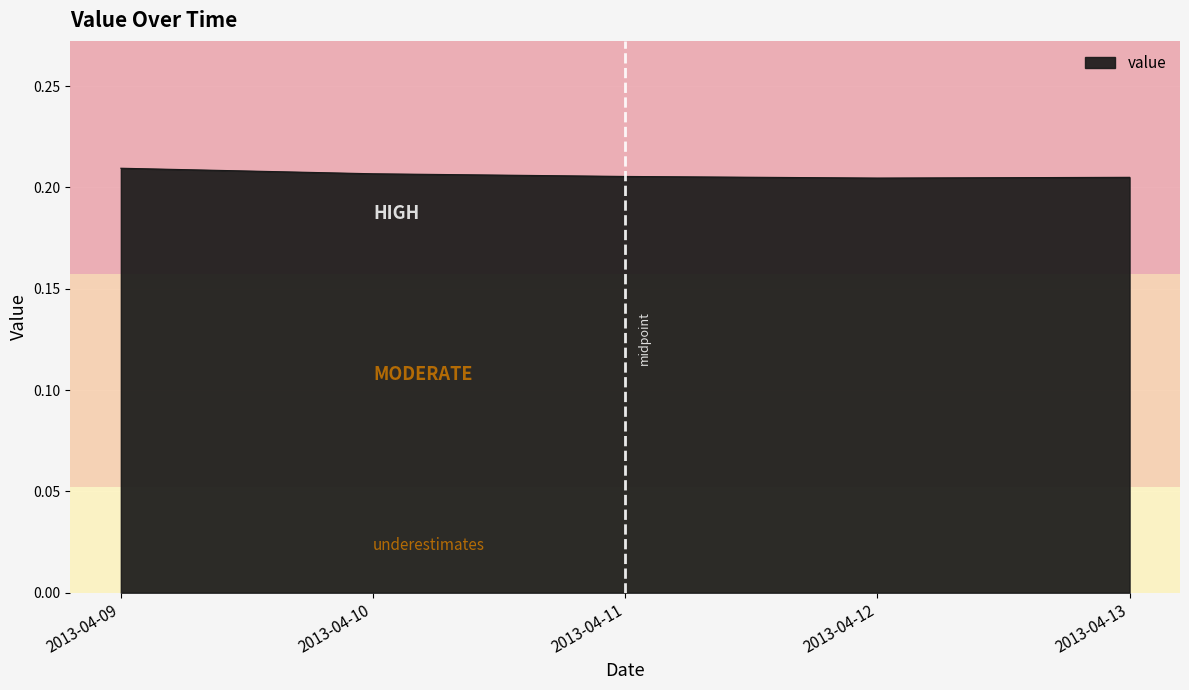

What is the sum of the values at 2013-04-09 and 2013-04-10?

0.4